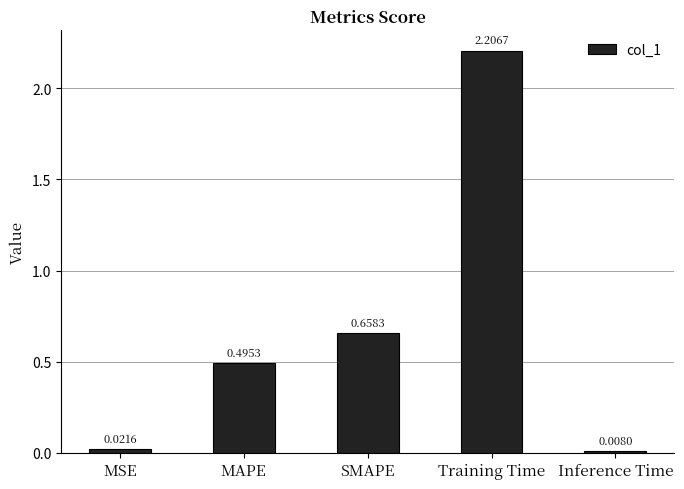

Rank the categories by value from highest to lowest.

Training Time, SMAPE, MAPE, MSE, Inference Time